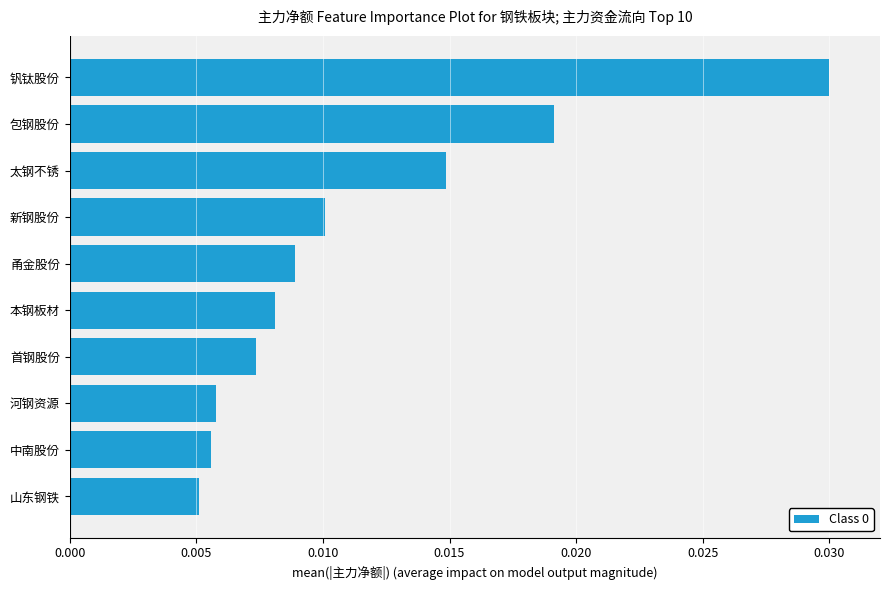

How many values are between 0 and 1?

10